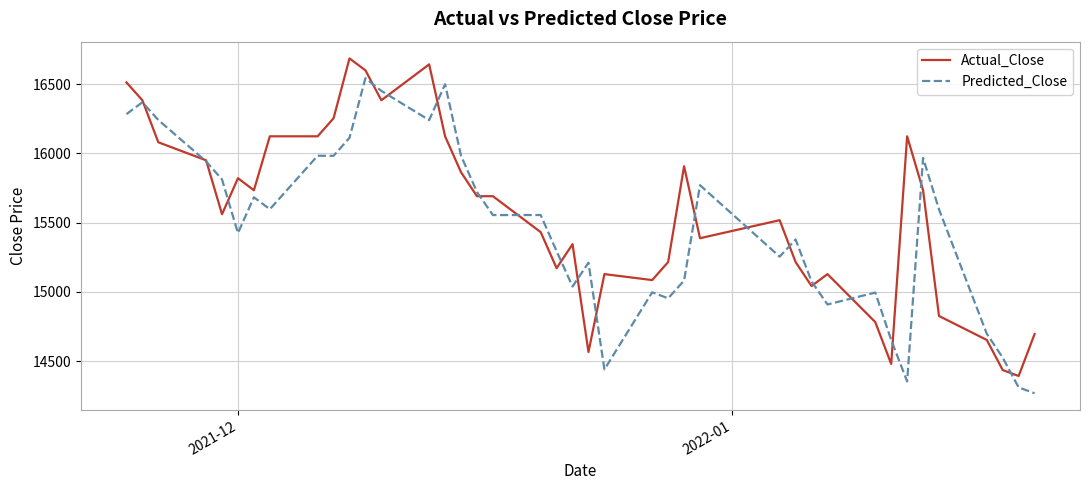

List the series in order of their peak value, lowest first.

Predicted_Close, Actual_Close